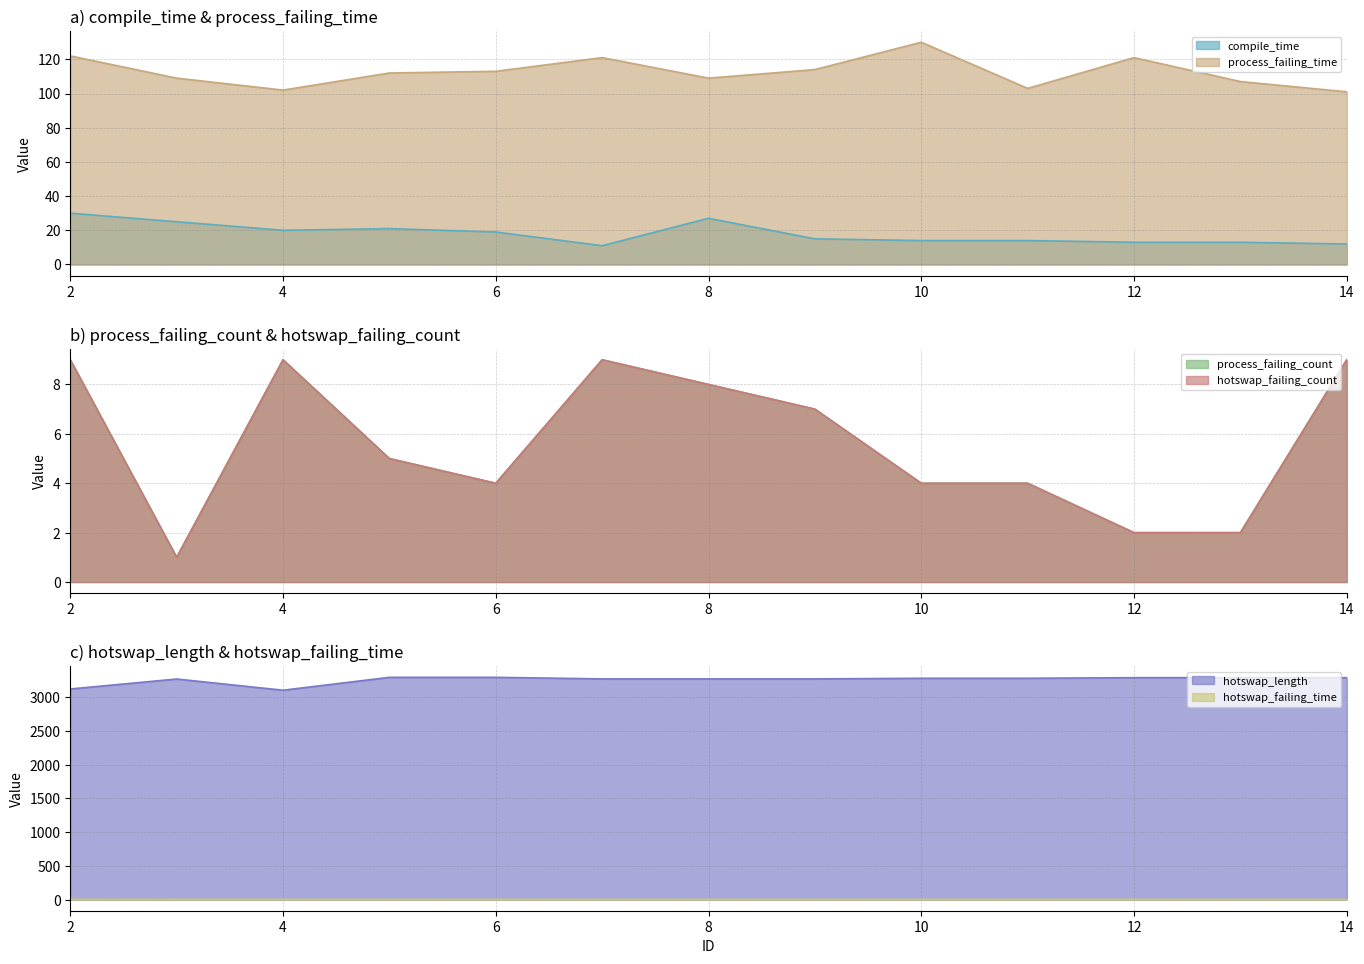

What is the approximate value of process_failing_count at 8?

8